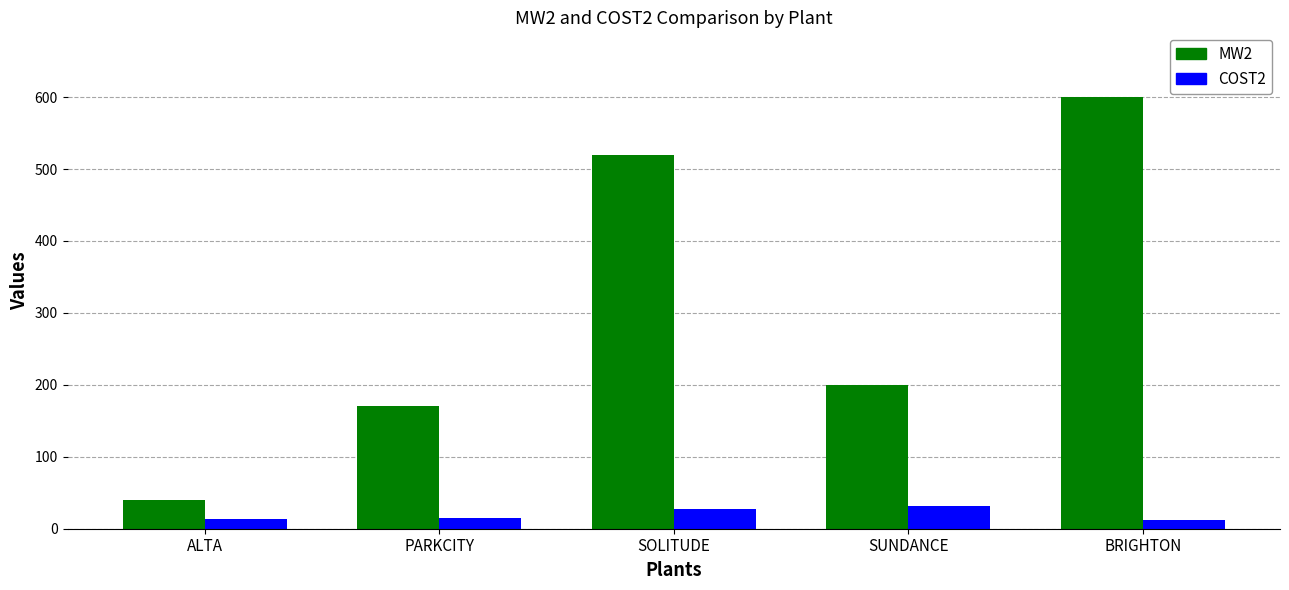

At which label does MW2 first exceed 200?

SOLITUDE